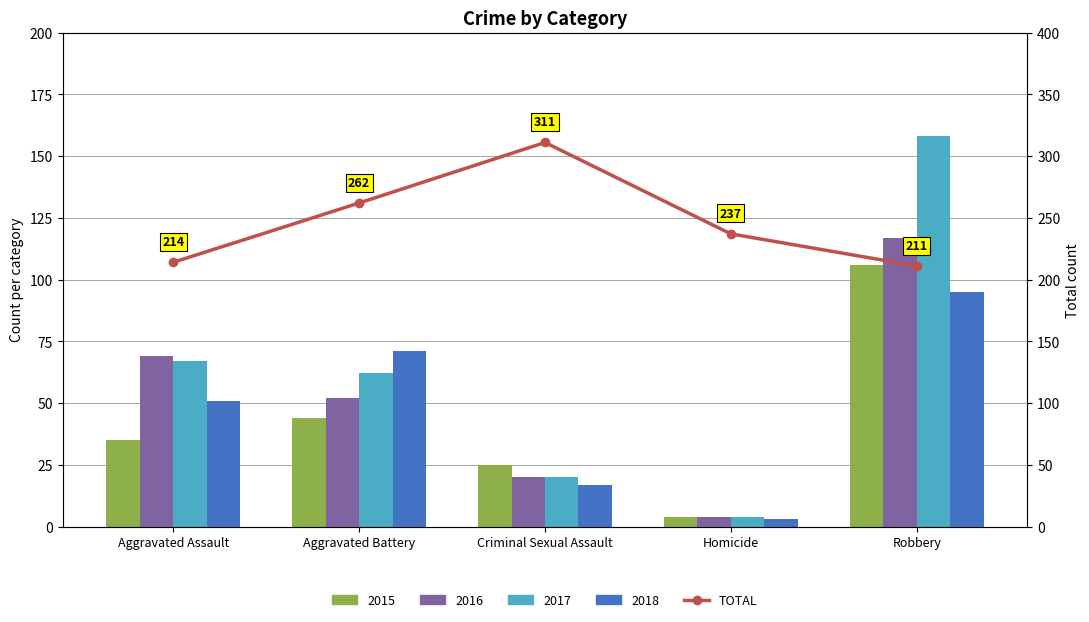

What position from the left is Aggravated Battery?

2